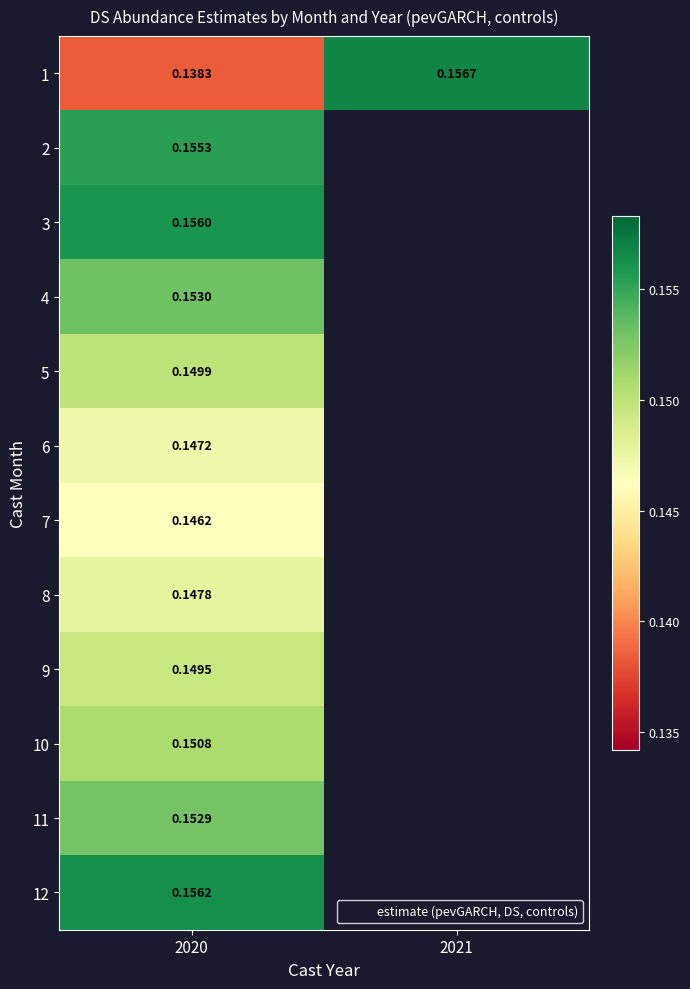

At which category is the sum across all series the highest?

2020